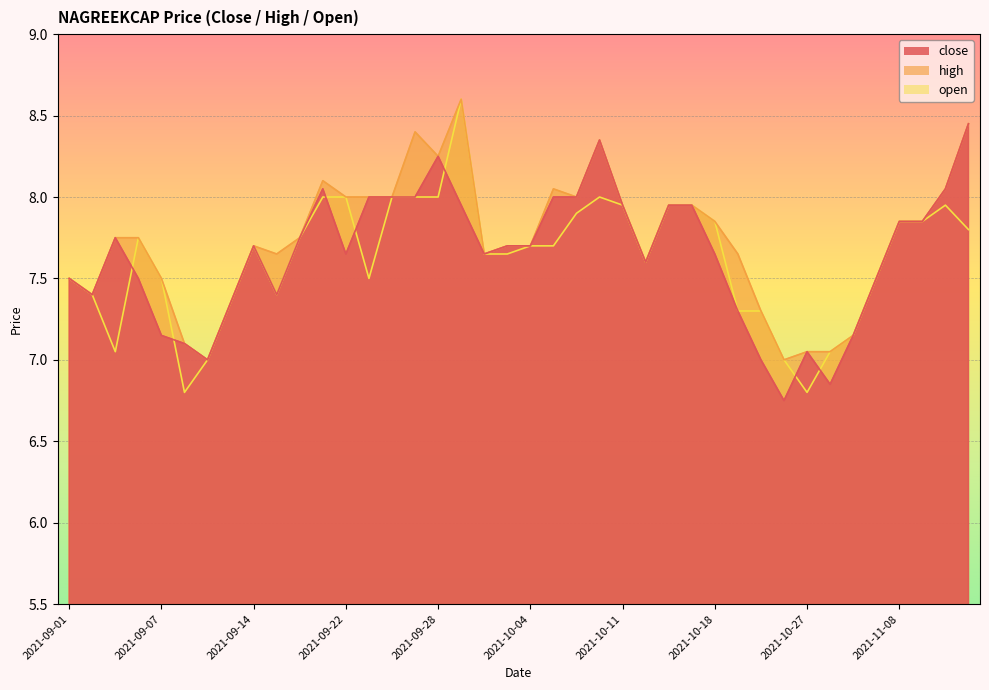

What are all the series names shown in the legend?

close, high, open